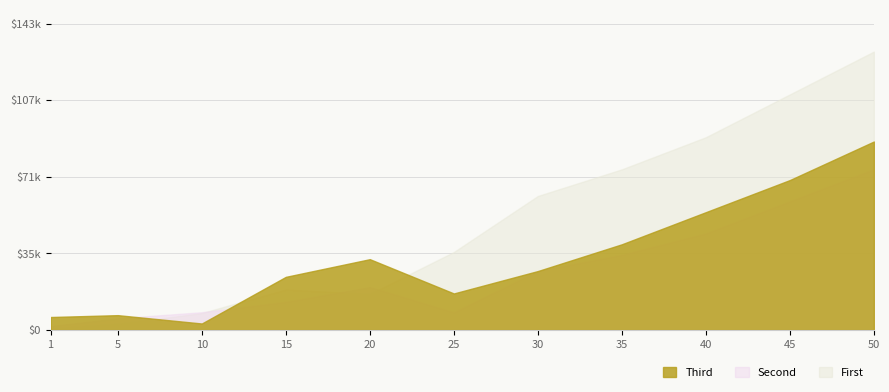

After their last crossing, which series has the higher values: Third or First?

First